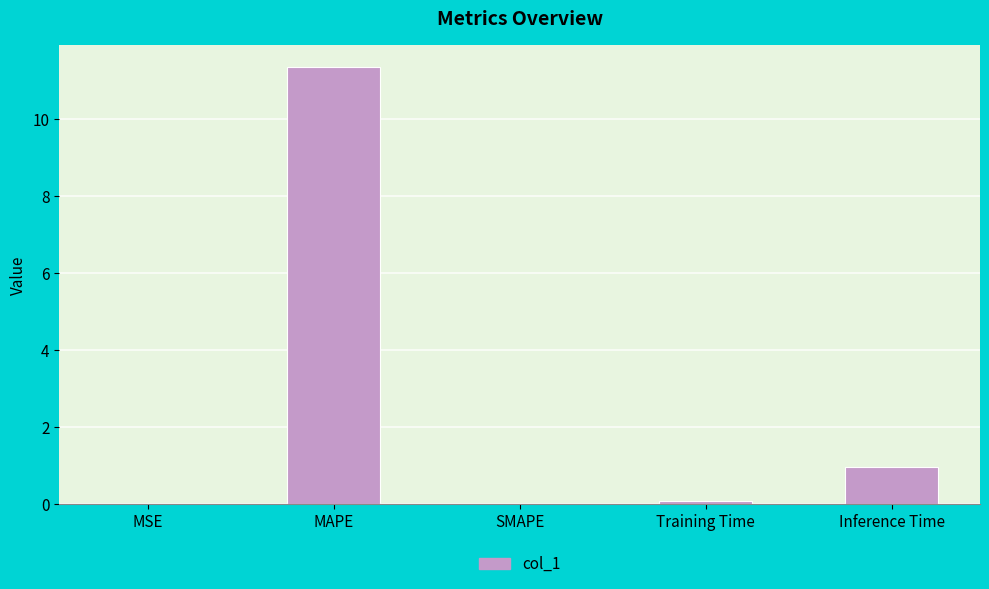

Count the number of data series in this chart.

1